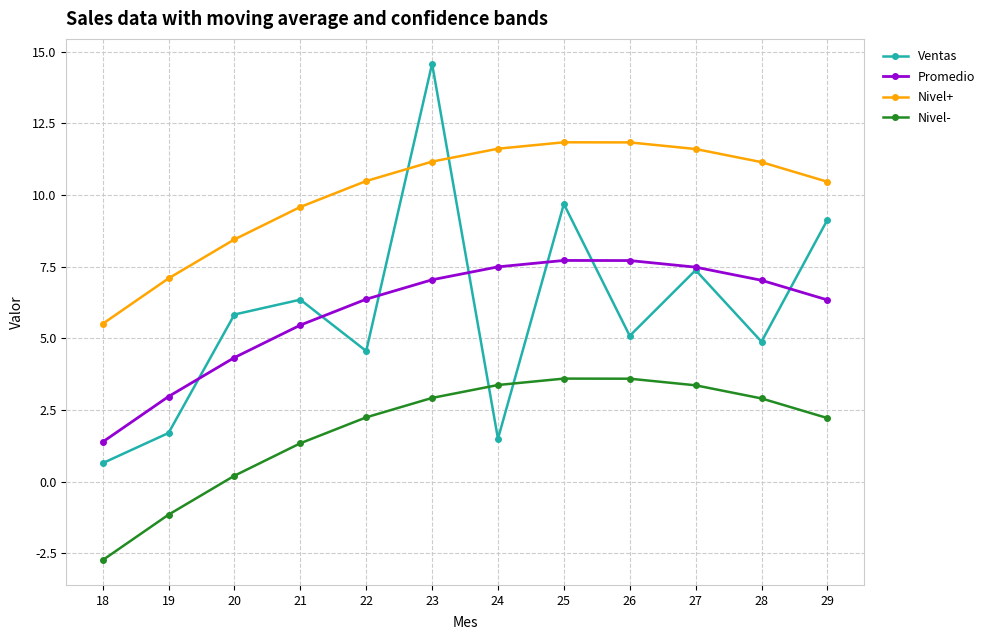

What is the sum of the Nivel+ values at 28 and 19?

18.2